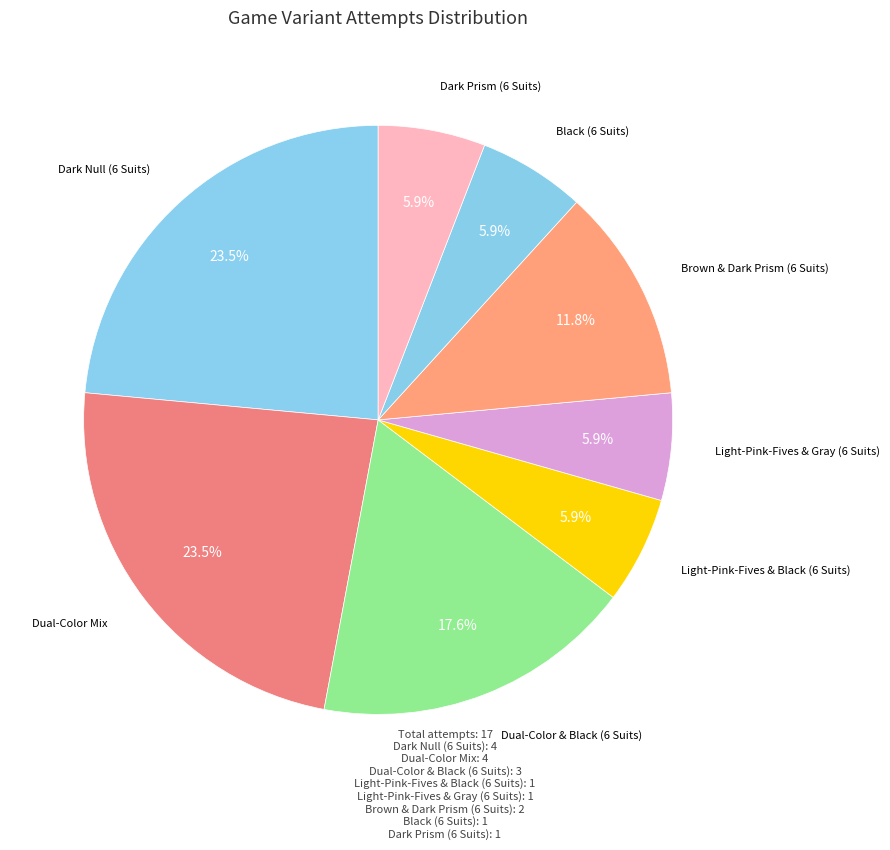

Between Dual-Color & Black (6 Suits) and Black (6 Suits), which is larger?

Dual-Color & Black (6 Suits)